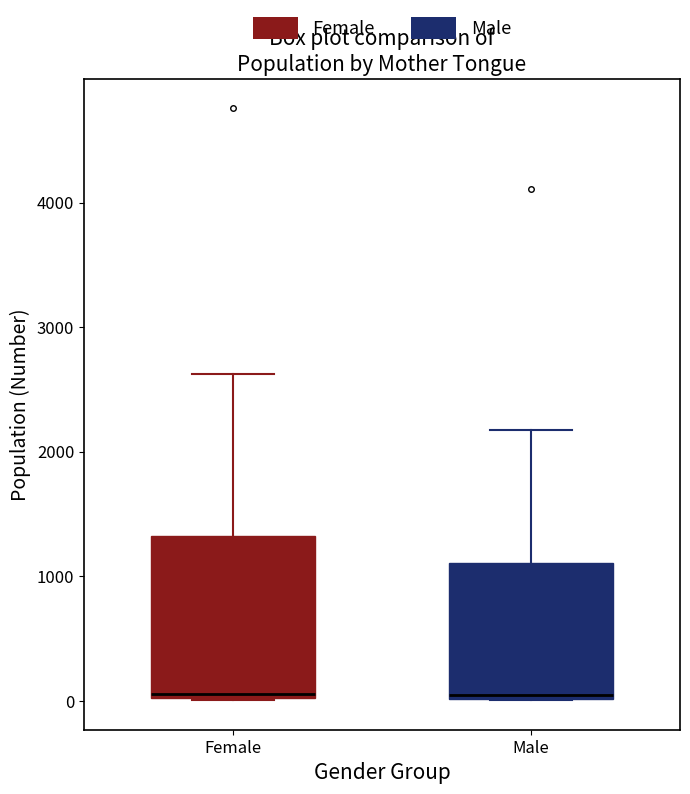

Reading left to right, read every box against the y-axis: the position of its median line, the range the box covers, and the ends of its whiskers. The values are not printed on the chart, so give them approximately, as read against the axis.

Female: median 100, box 0 to 1300, whiskers 0 to 2600
Male: median 0, box 0 to 1100, whiskers 0 to 2200